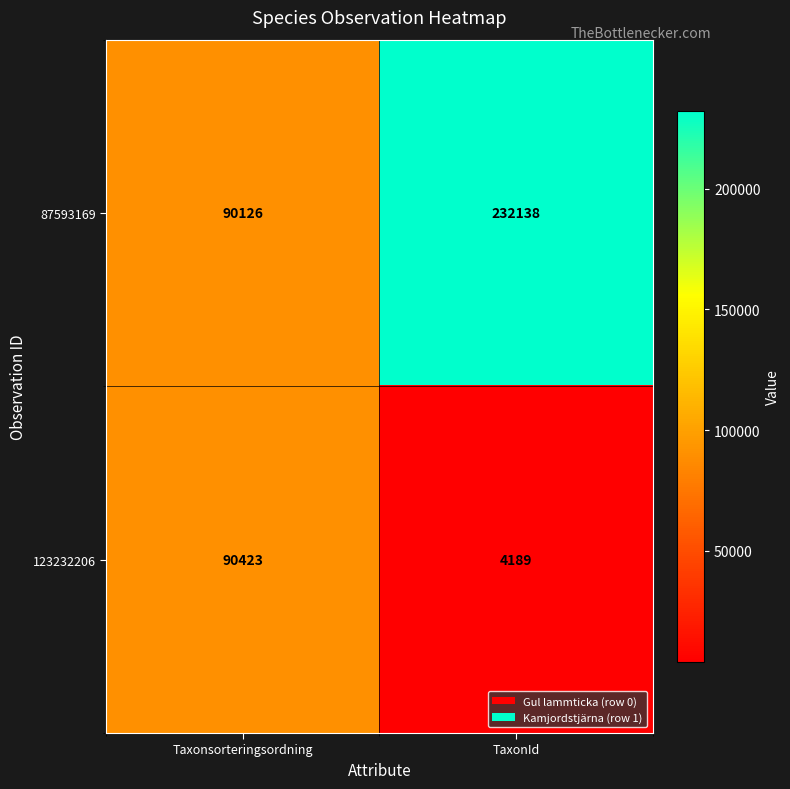

At which category does the chart reach its peak across all series?

TaxonId